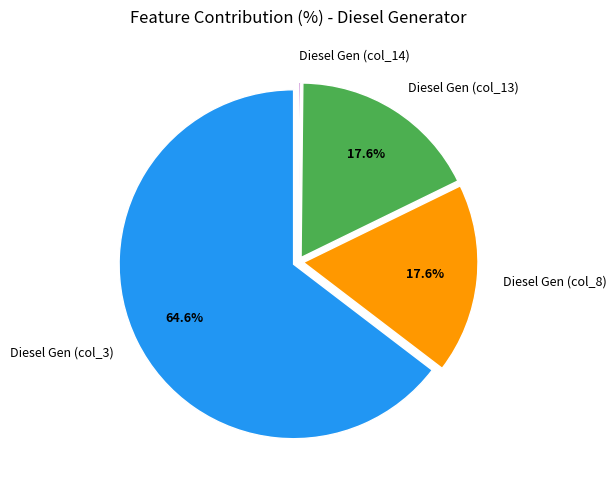

What is the total percentage of Diesel Gen (col_8) and Diesel Gen (col_3)?

82.2%